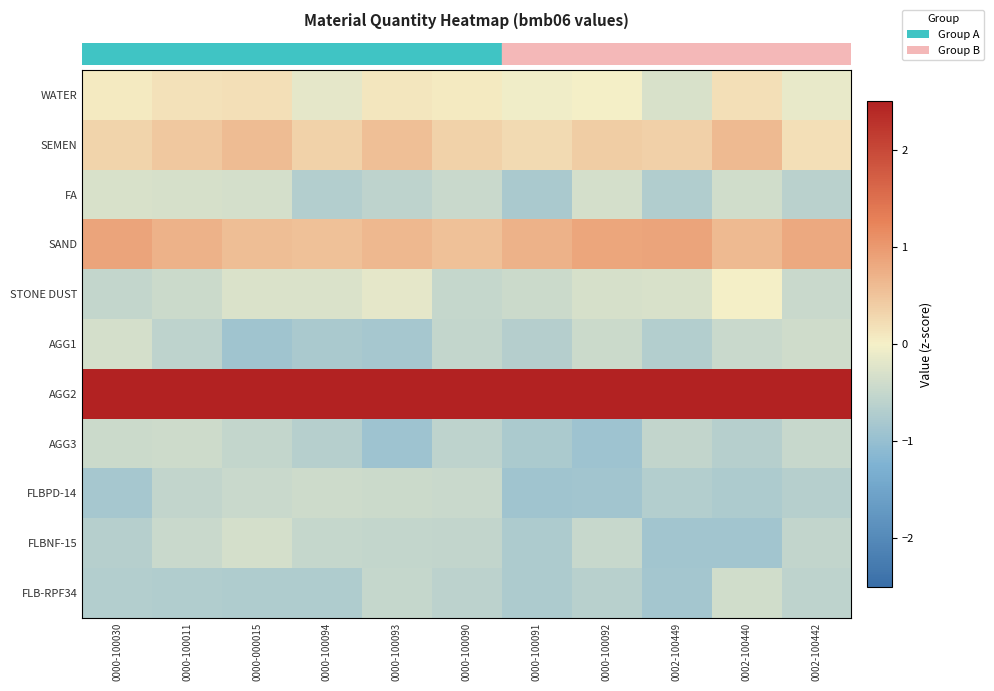

What is the smallest value displayed?

-0.9